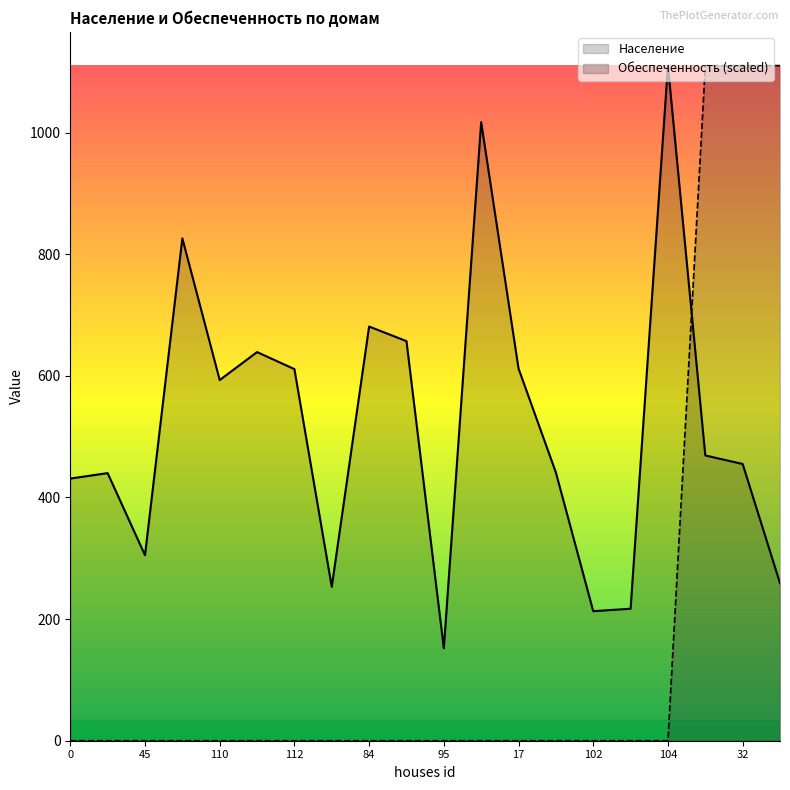

Reading left to right, list all the values displayed in this chart.

Население: 0=431	38=440	45=305	108=826	110=593	111=639	112=611	124=253	84=681	94=657	95=152	89=1017	17=612	8=441	102=213	103=217	104=1110	19=469	32=455	61=259
Обеспеченность: 0=0	38=0	45=0	108=0	110=0	111=0	112=0	124=0	84=0	94=0	95=0	89=0	17=0	8=0	102=0	103=0	104=0	19=1110	32=1110	61=1110